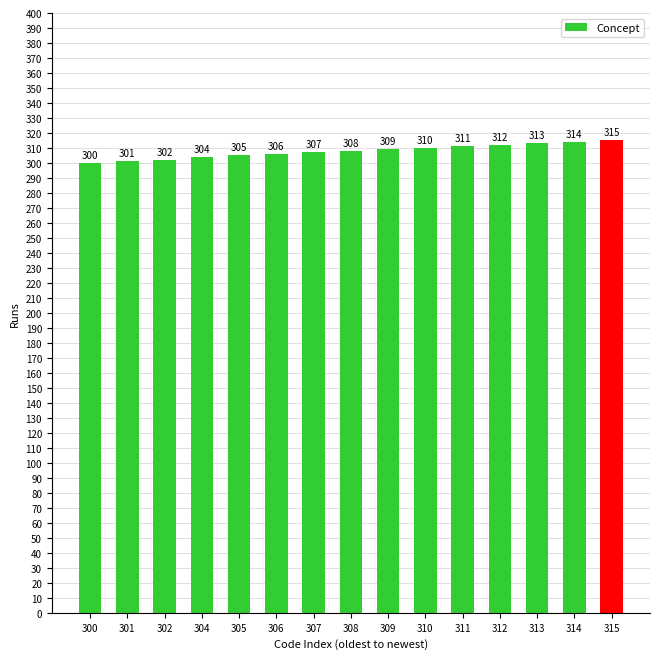

True or false: the data shows 65 at 312.

False